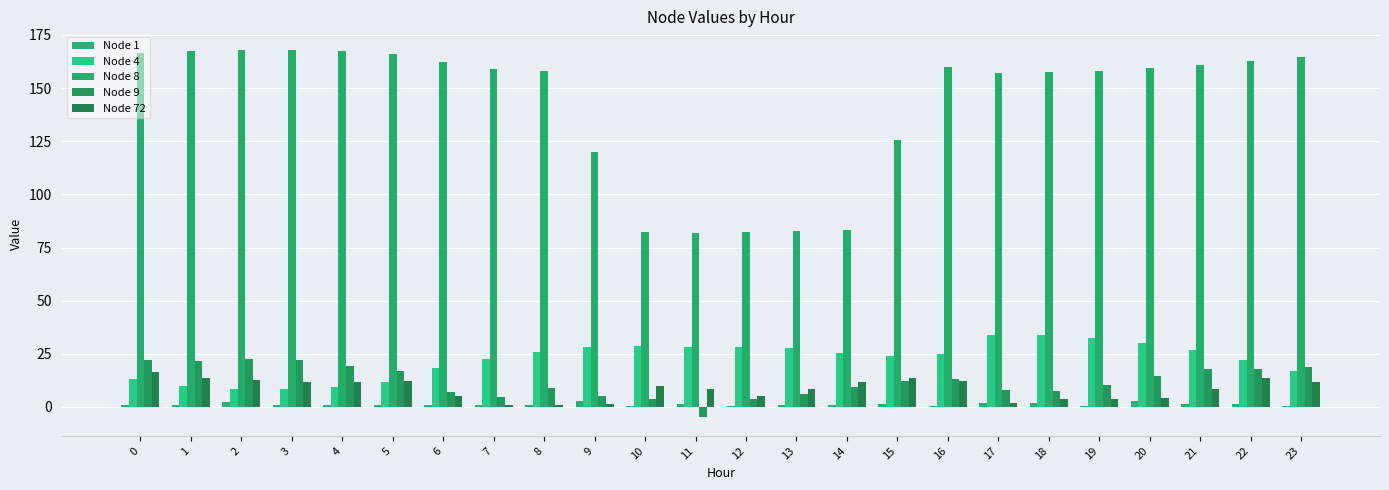

What is the difference between the Node 4 values at 19 and 3?

24.3